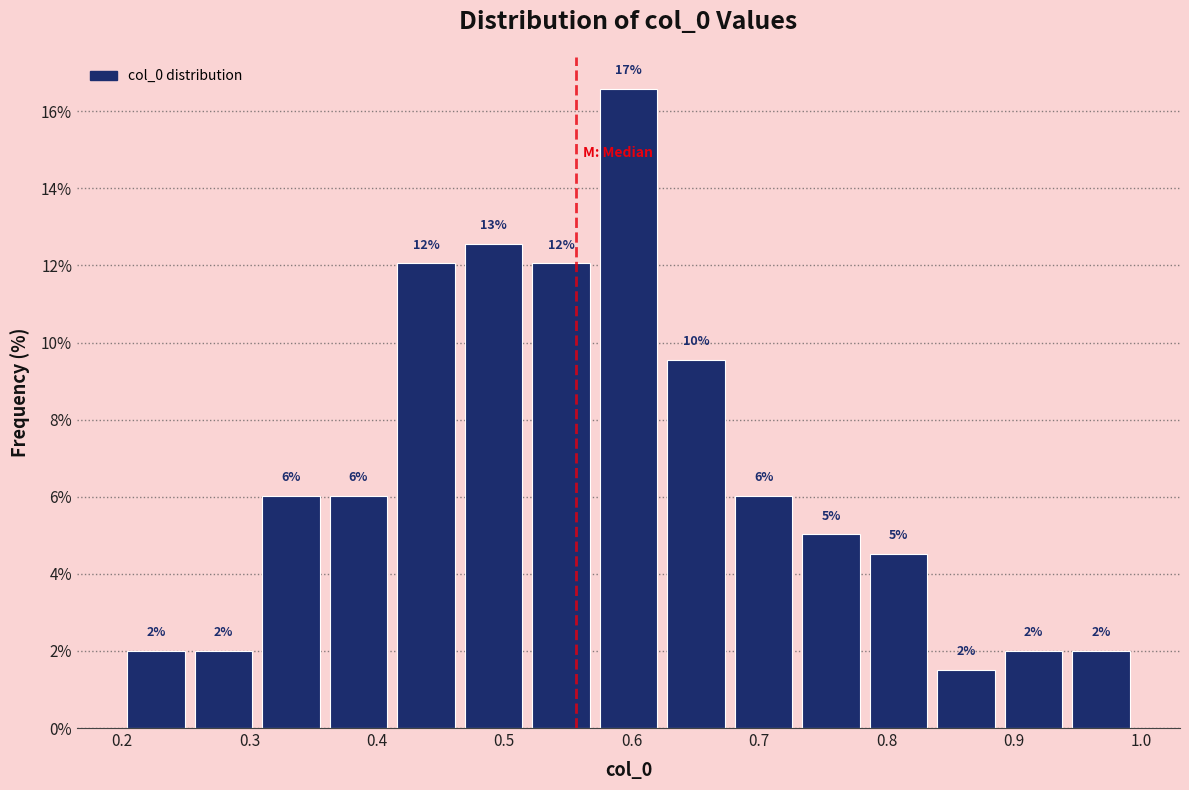

Which range on the x-axis has the tallest bar?

0.571 to 0.624